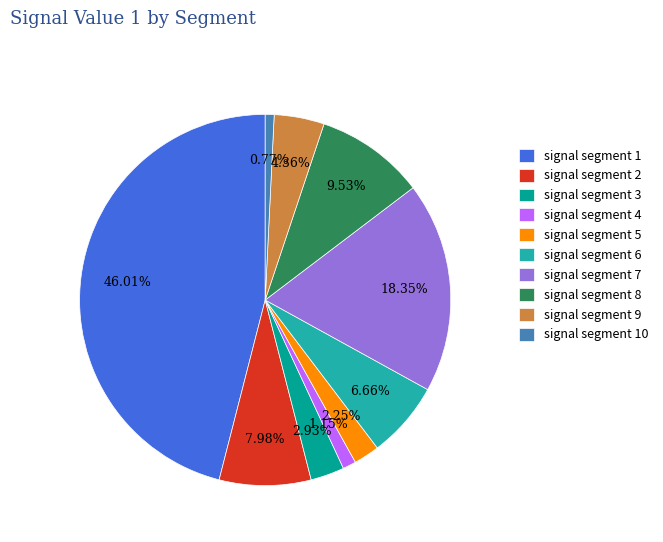

Which has a higher value, signal segment 10 or signal segment 6?

signal segment 6